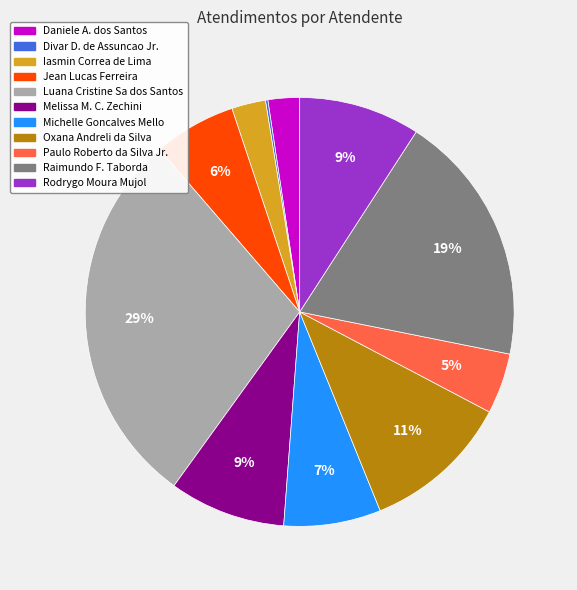

To the nearest percent, what is the difference between the largest and smallest slice percentages?

29%